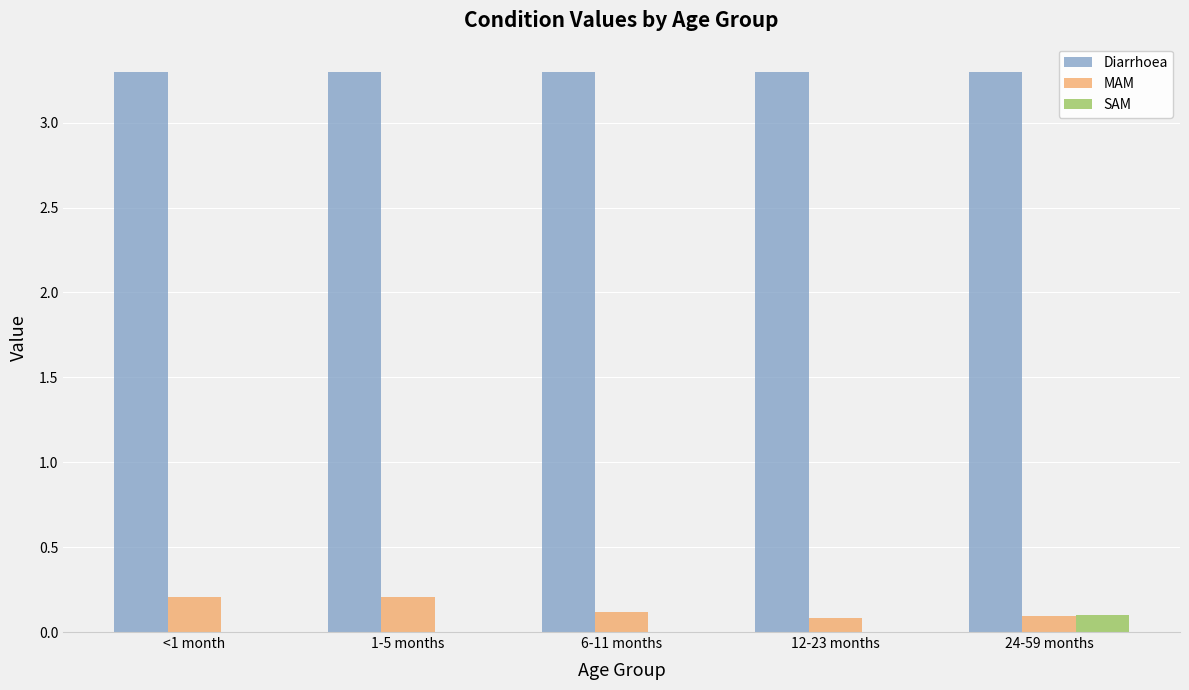

What is the total value across all series at 1-5 months?

3.5